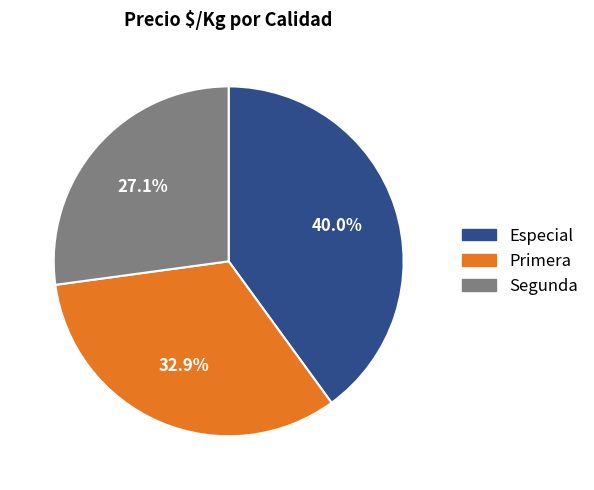

Does any single category account for the majority?

No